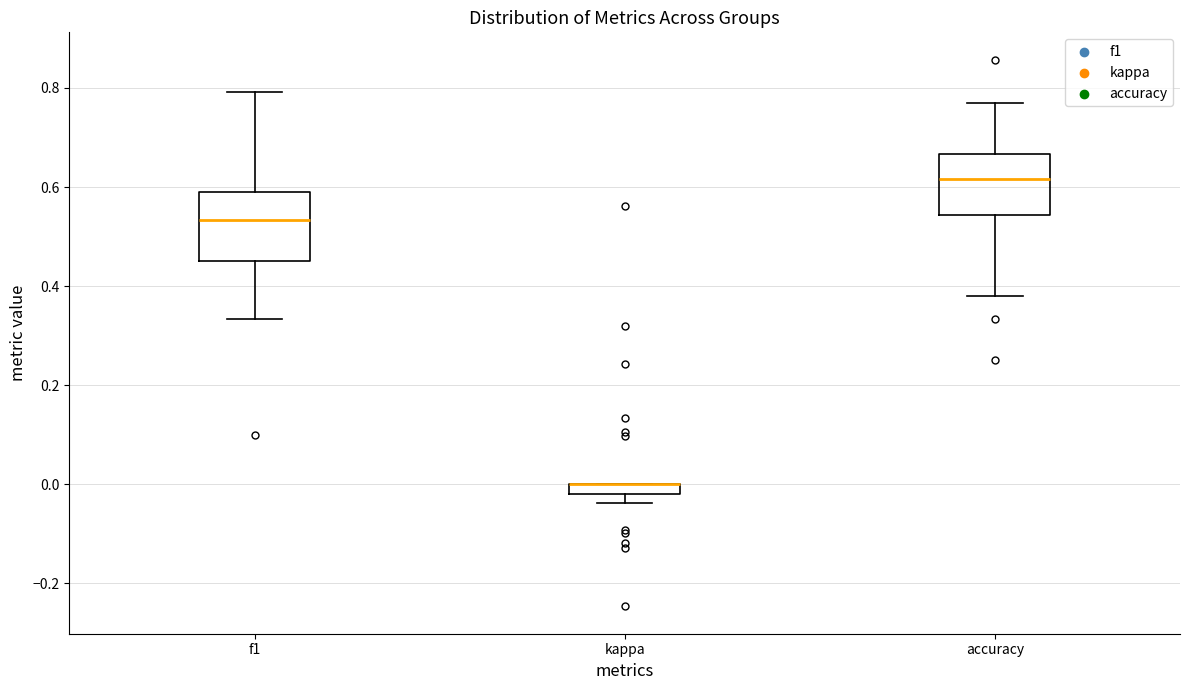

Where is the upper edge of the box for kappa on the y-axis? The values are not printed on the chart, so give them approximately, as read against the axis.

0.00